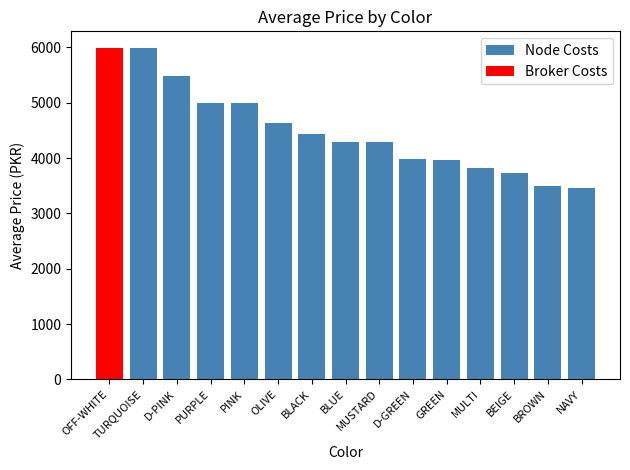

At which label does Node Costs reach its peak?

TURQUOISE